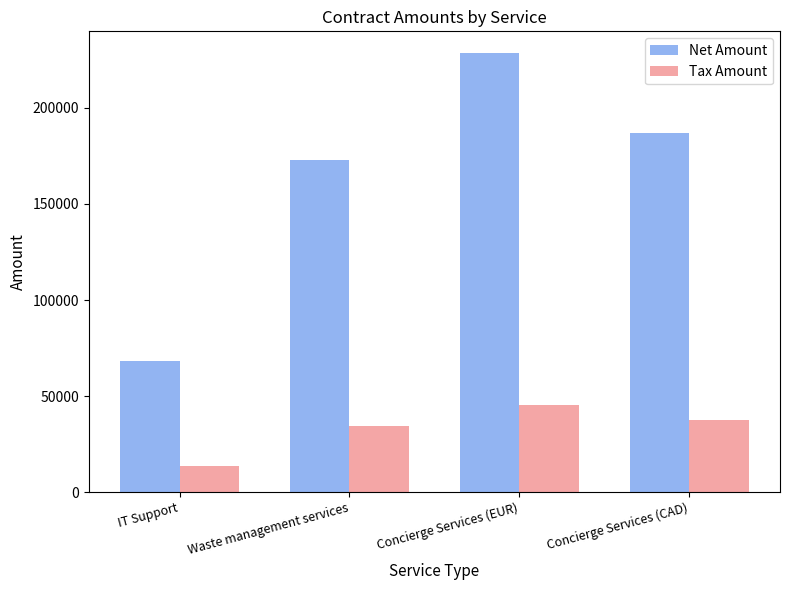

Where is Net Amount nearest to the value 148458?

Waste management services